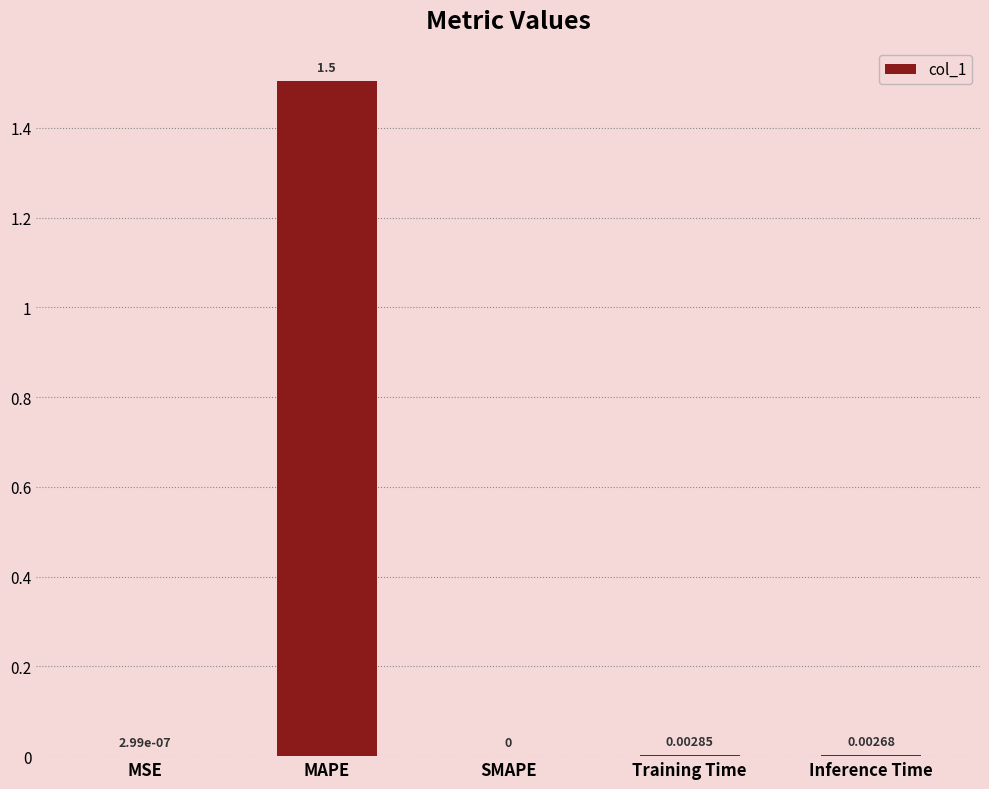

Are the bars grouped side by side (vs. stacked)?

No